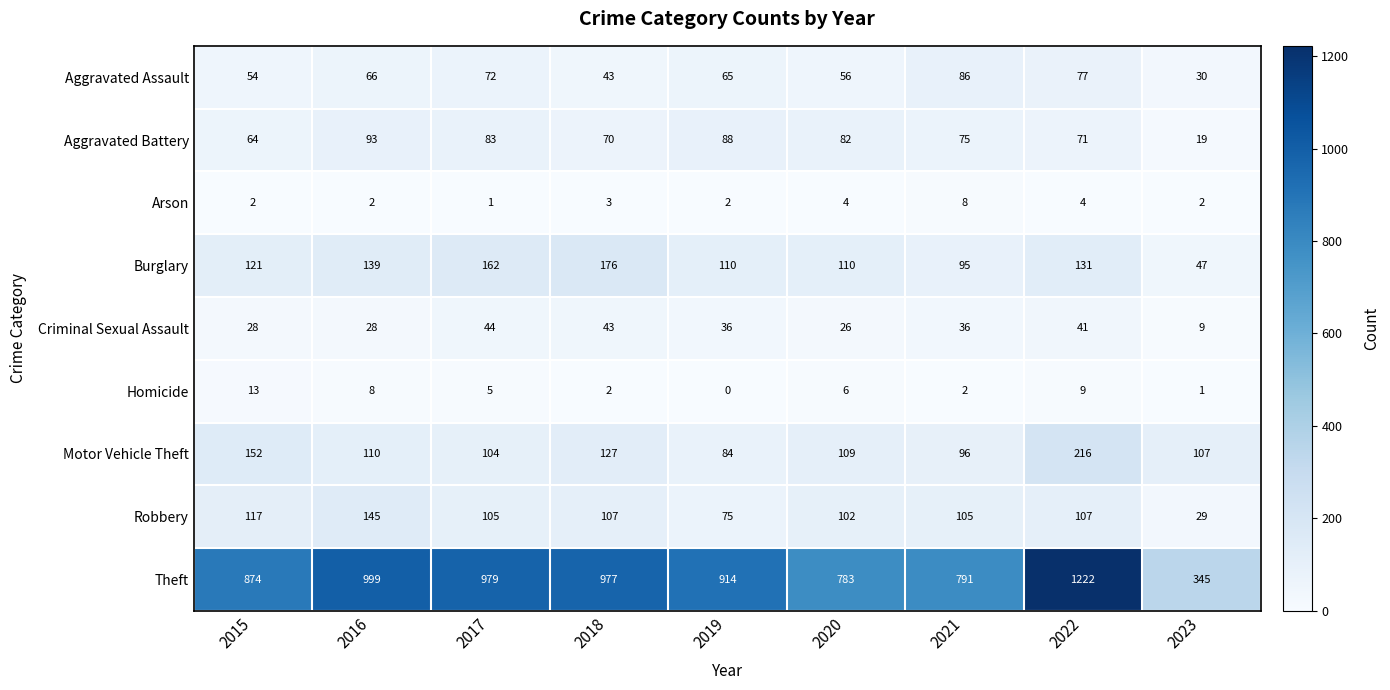

What is the sum of all Aggravated Assault values?

549